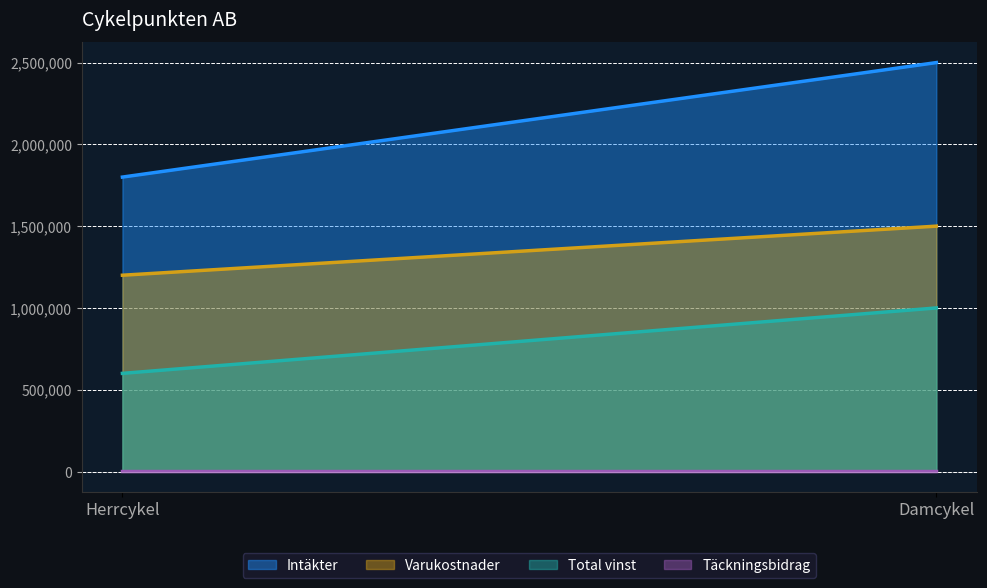

How many Varukostnader values are between 1200000 and 1500000?

2